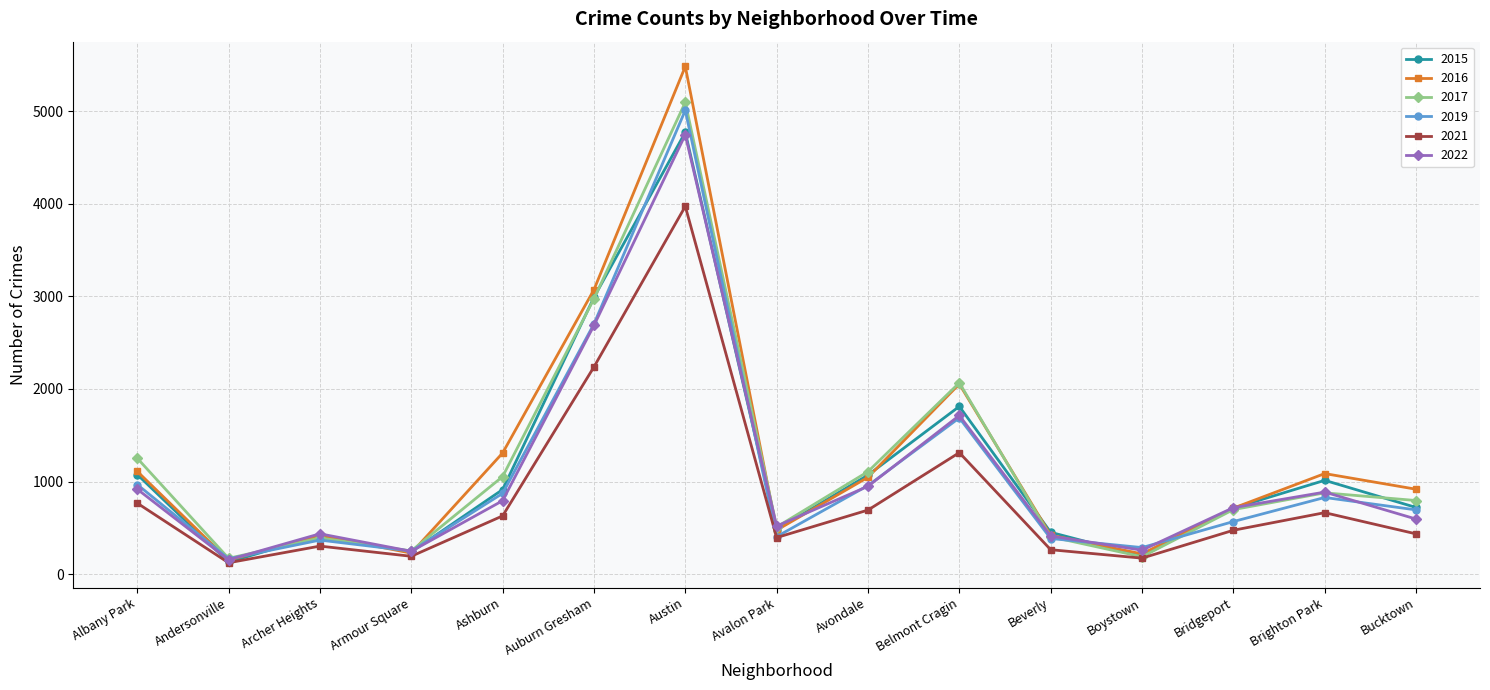

How many data points does each series have?

15